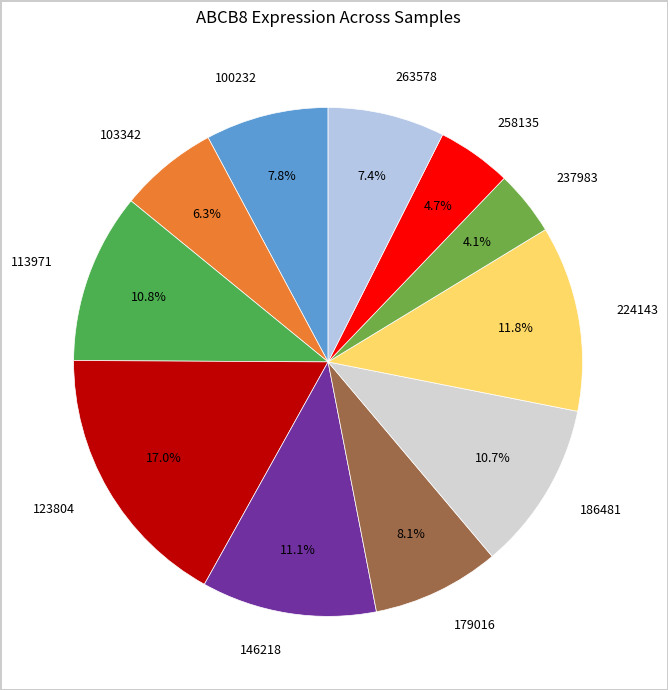

To the nearest percent, what portion does 123804 represent?

17%